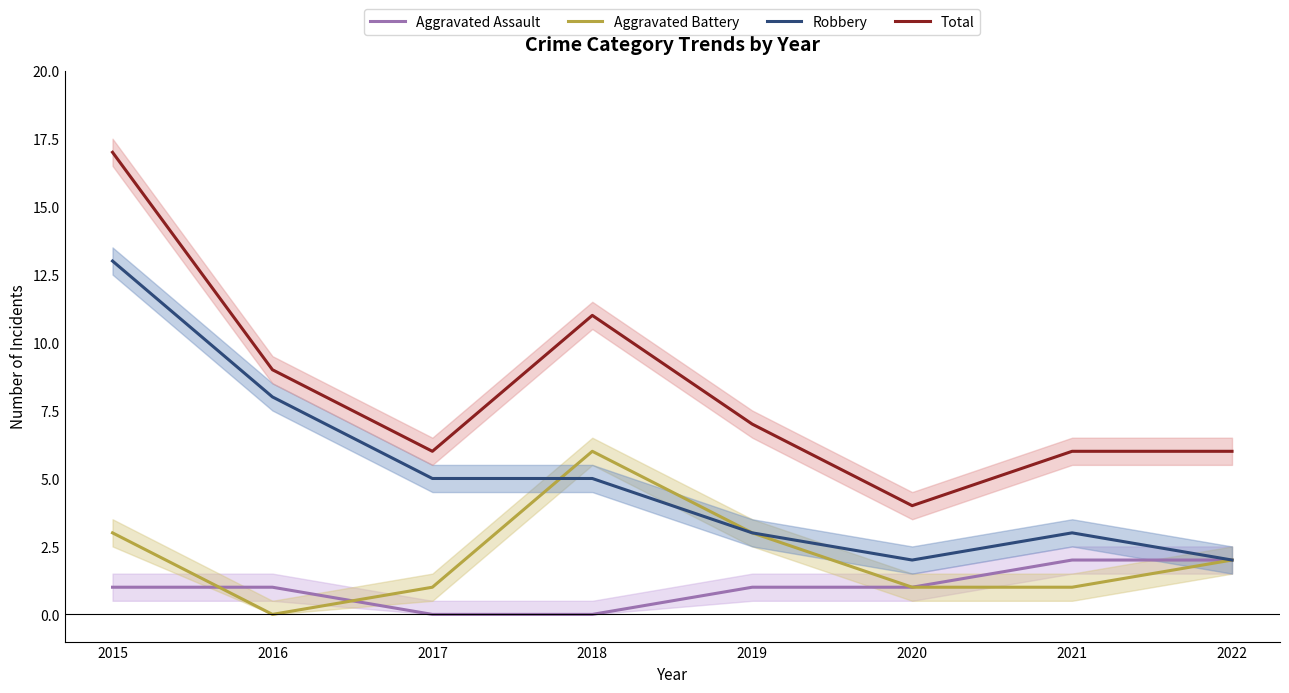

Reading left to right, what are all the values shown in this chart?

Aggravated Assault: 1	1	0	0	1	1	2	2
Aggravated Battery: 3	0	1	6	3	1	1	2
Robbery: 13	8	5	5	3	2	3	2
Total: 17	9	6	11	7	4	6	6